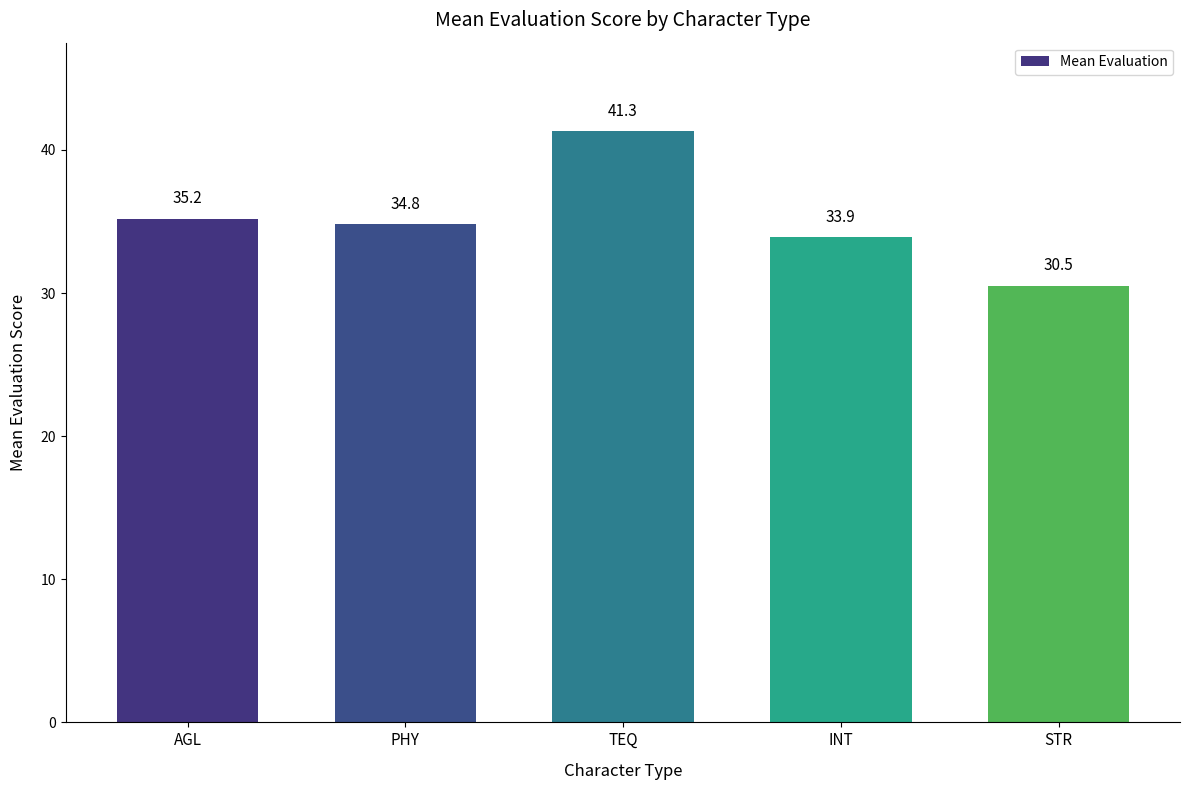

The value at AGL is 60.8. True or false?

False